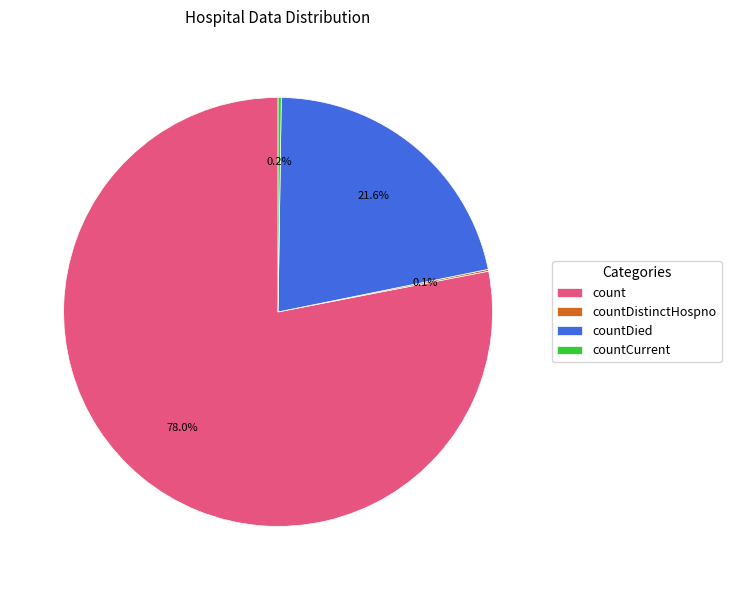

Combined, do count and countDied account for over 50%?

Yes